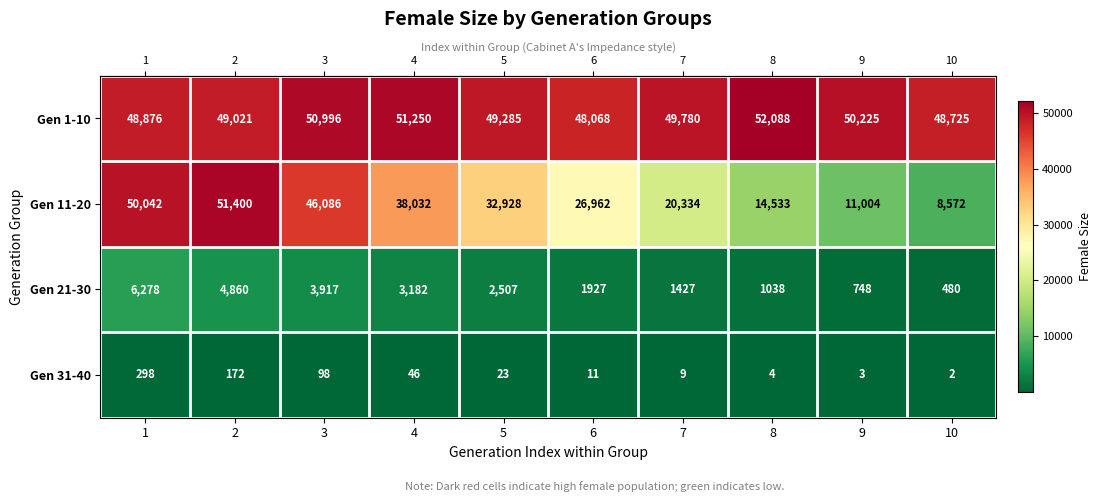

At which category does the chart reach its peak across all series?

8